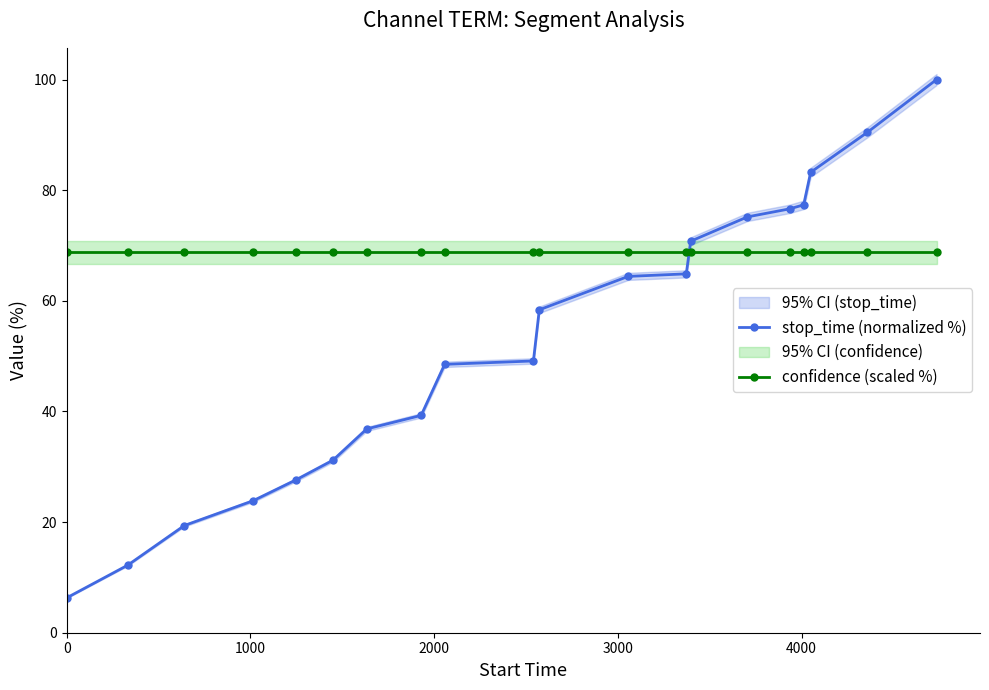

What is the highest value of the confidence (scaled %) series?

68.8